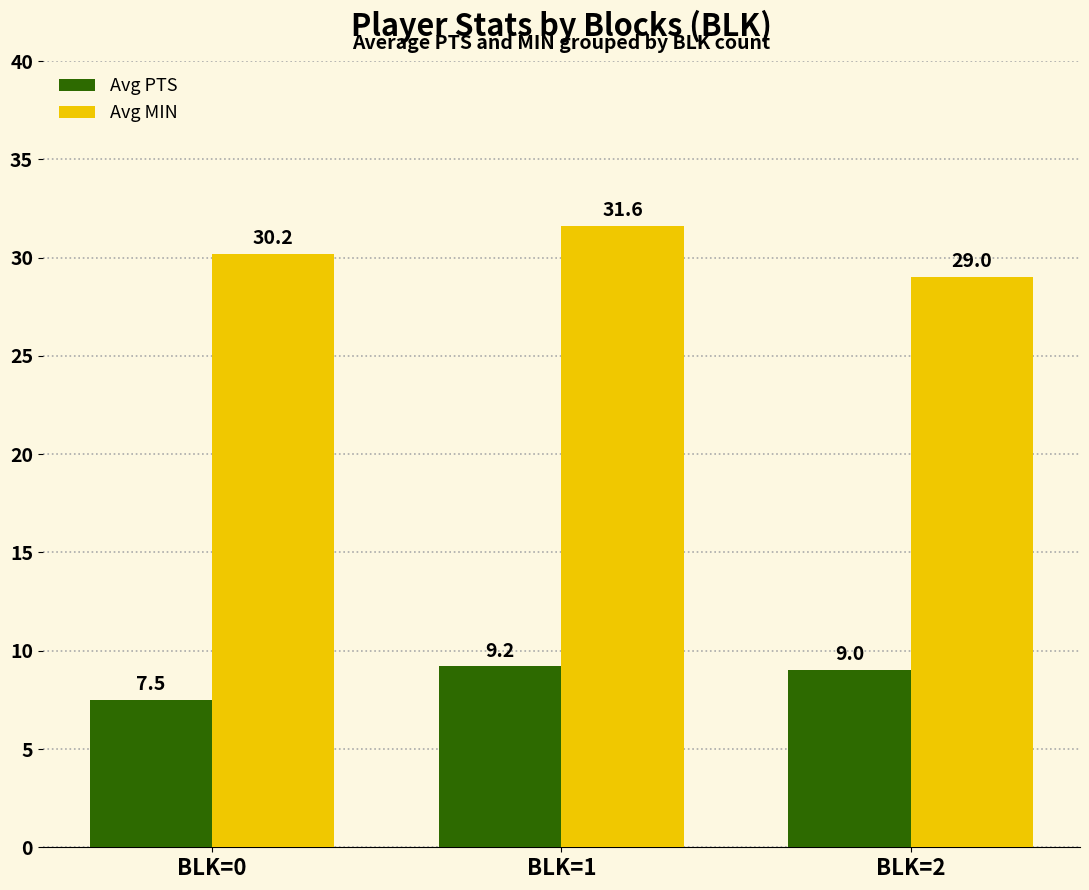

What is the average value of the Avg MIN series?

30.3